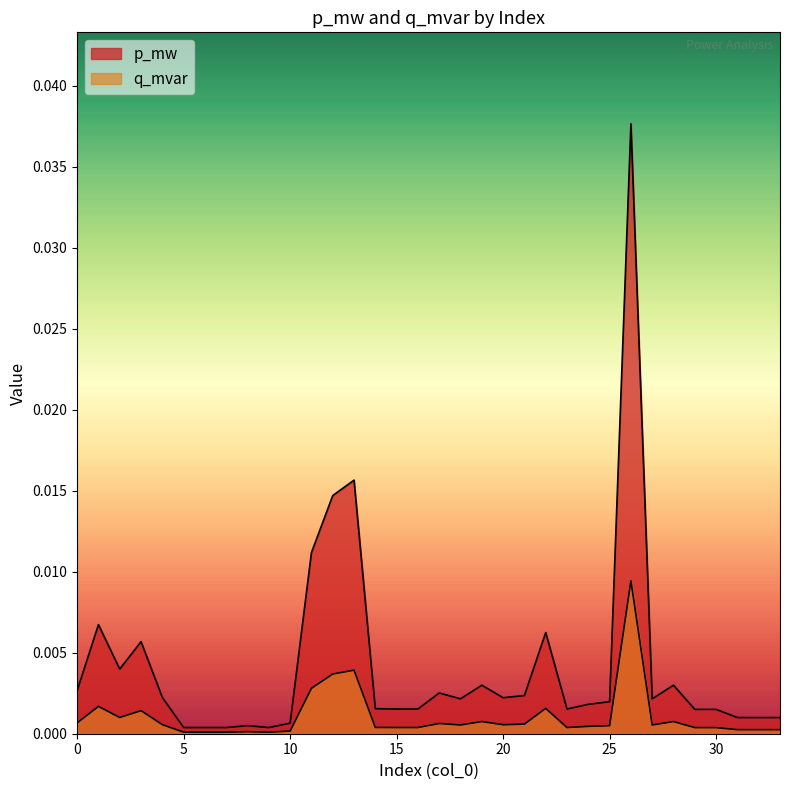

At how many categories does at least one series exceed 0?

34